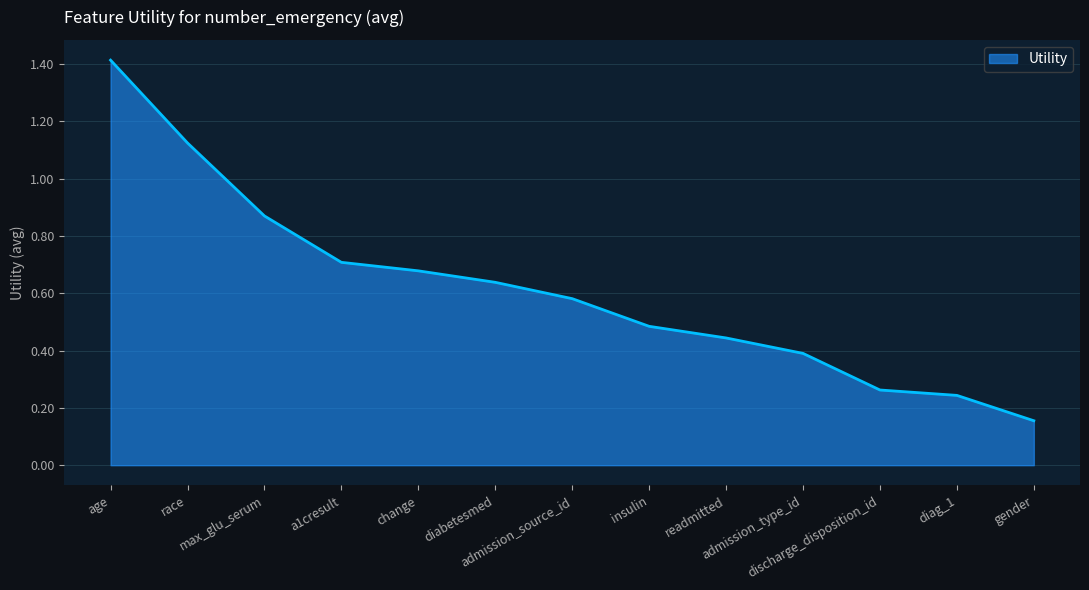

The value at race is 0.7. True or false?

False